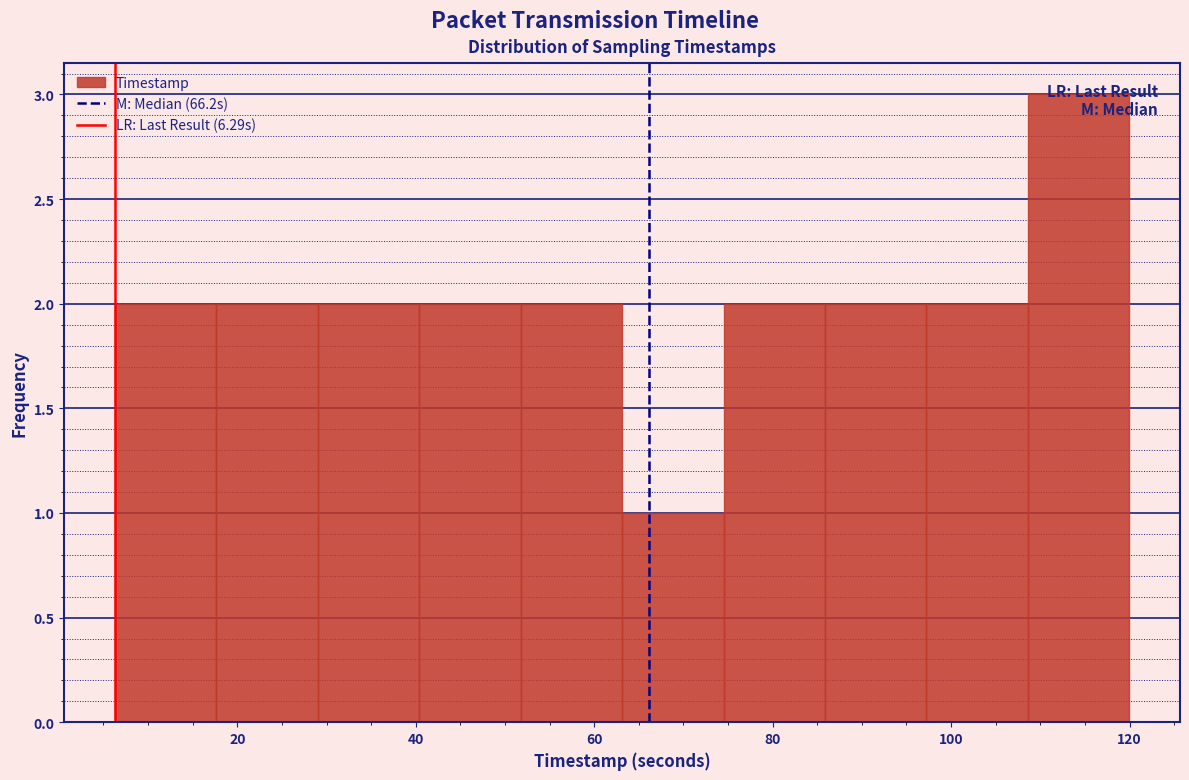

Reading left to right, list every bar in this chart as the range it spans on the x-axis followed by its height. Neither the bar edges nor the heights are printed on the chart, so give them approximately, as read against the axes.

6 to 18: 2
18 to 30: 2
30 to 40: 2
40 to 52: 2
52 to 64: 2
64 to 74: 1
74 to 86: 2
86 to 98: 2
98 to 108: 2
108 to 120: 3